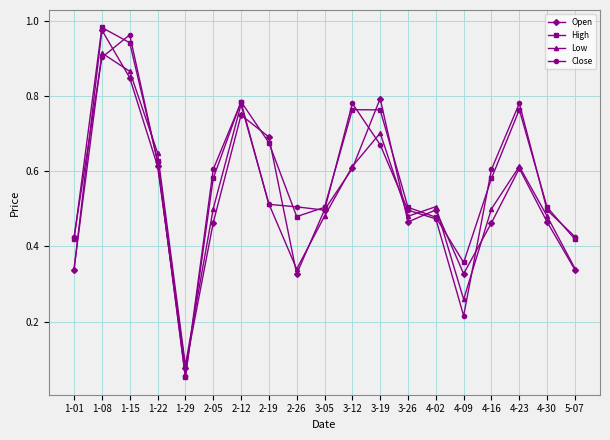

How many lines are shown in the chart?

4